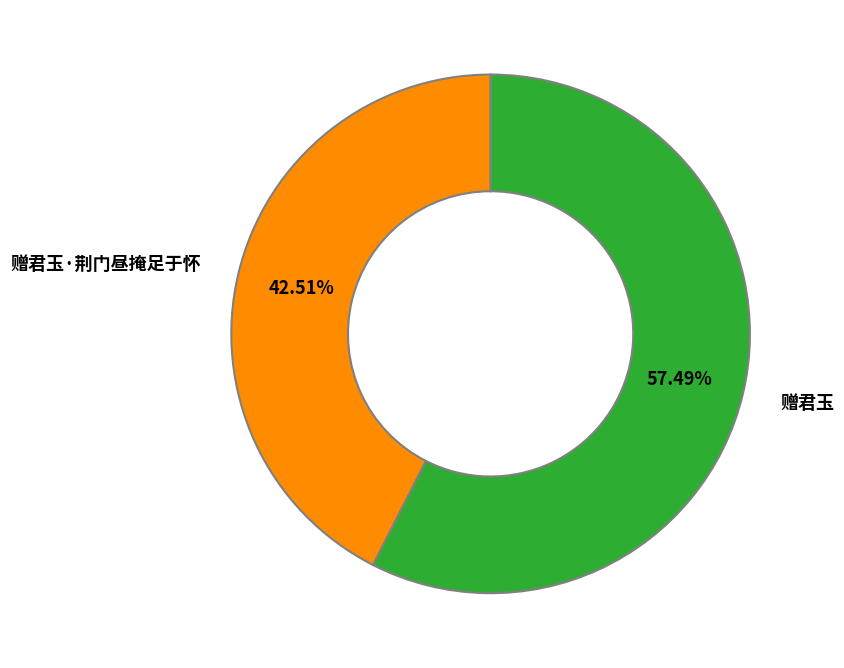

How many slices are in this pie chart?

2